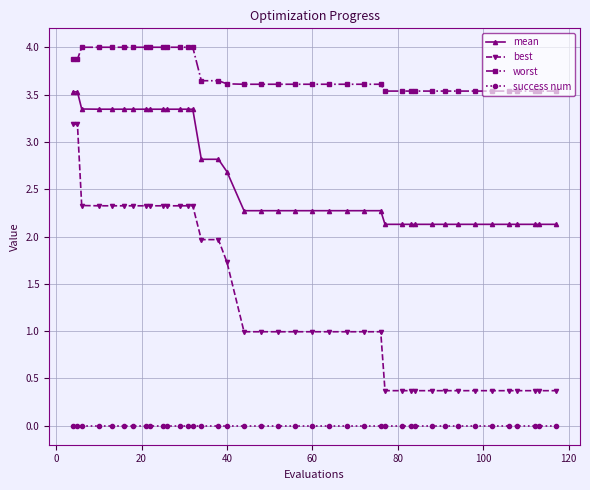

What is the value of the best point at the 33rd from the left?

0.4